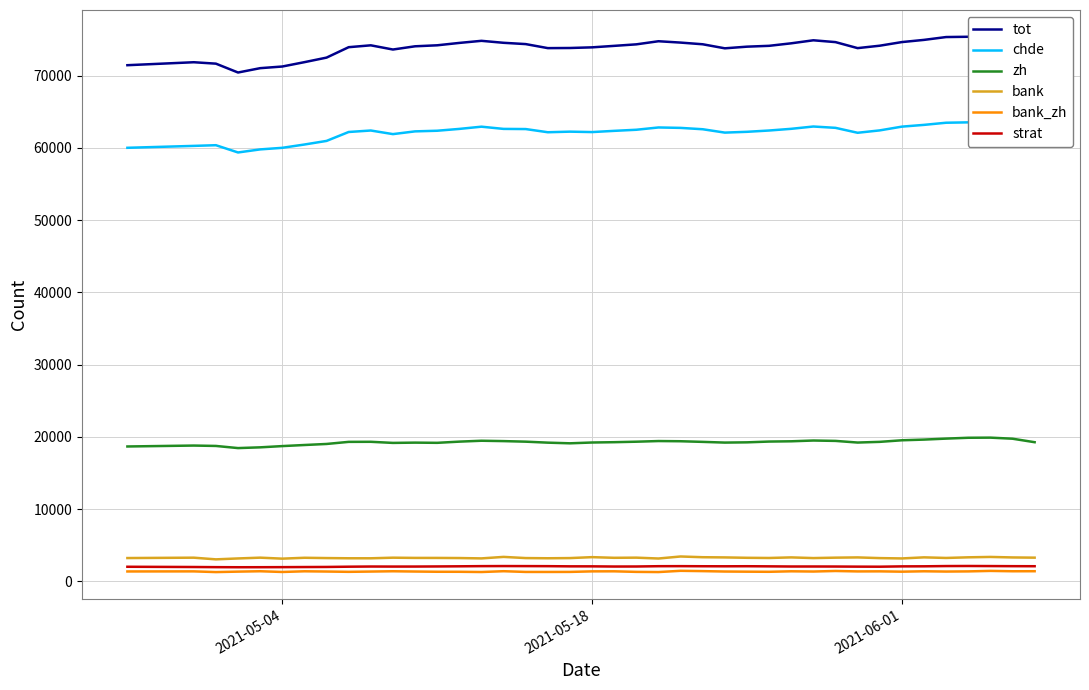

True or false: strat and bank_zh cross at least once.

False